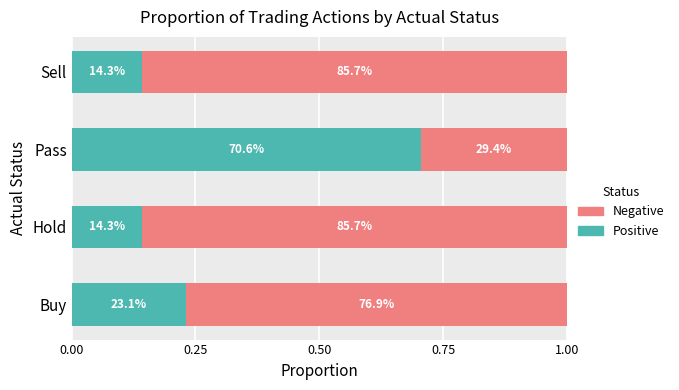

What are all the series names shown in the legend?

Negative, Positive